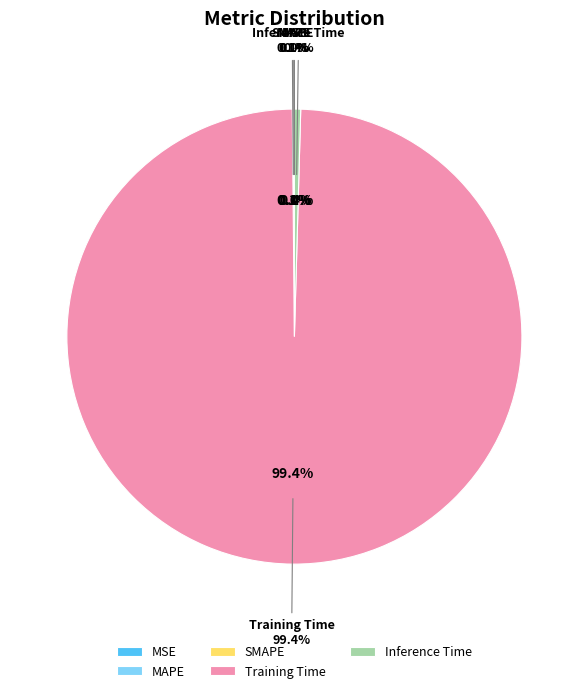

True or false: MSE accounts for 0% of the total.

True